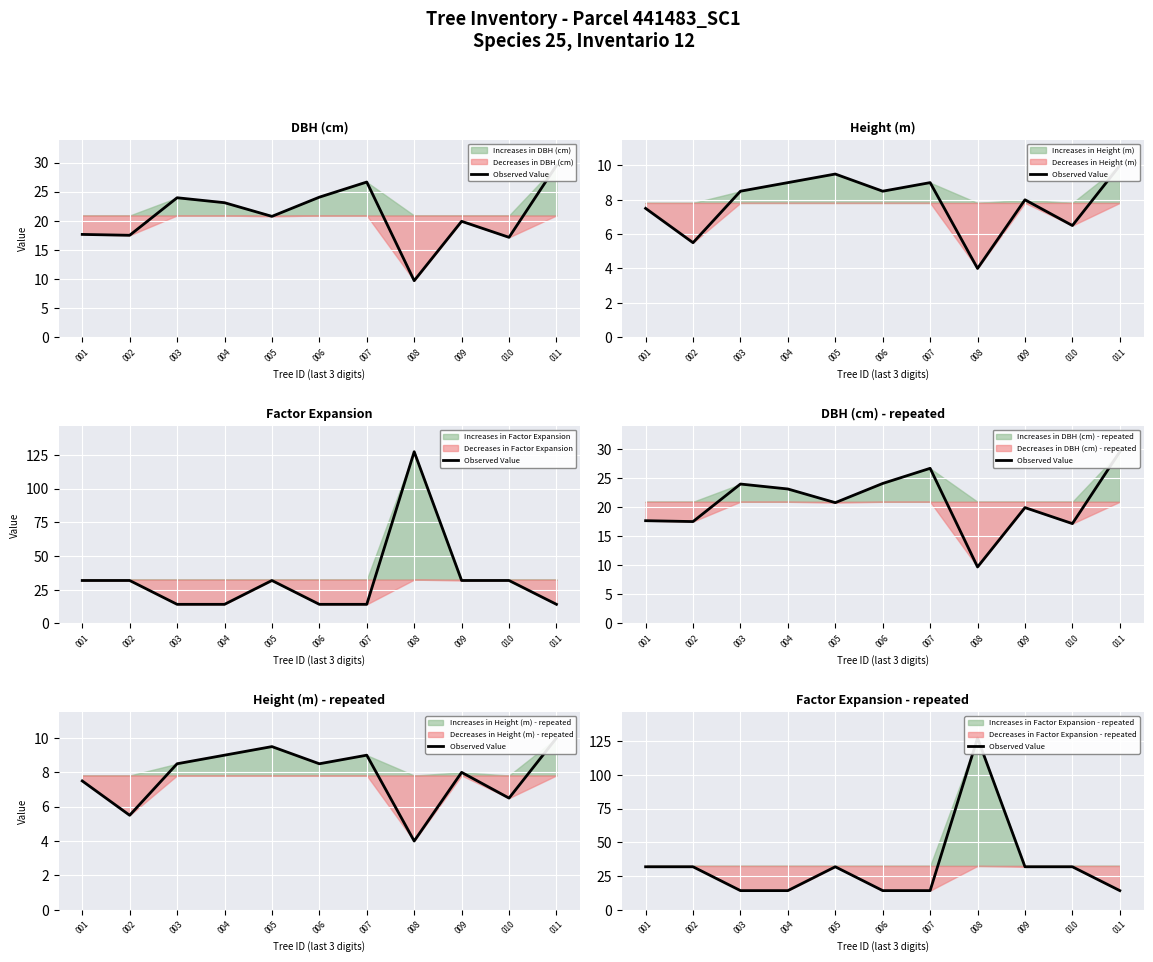

How many categories are shown in the chart?

11